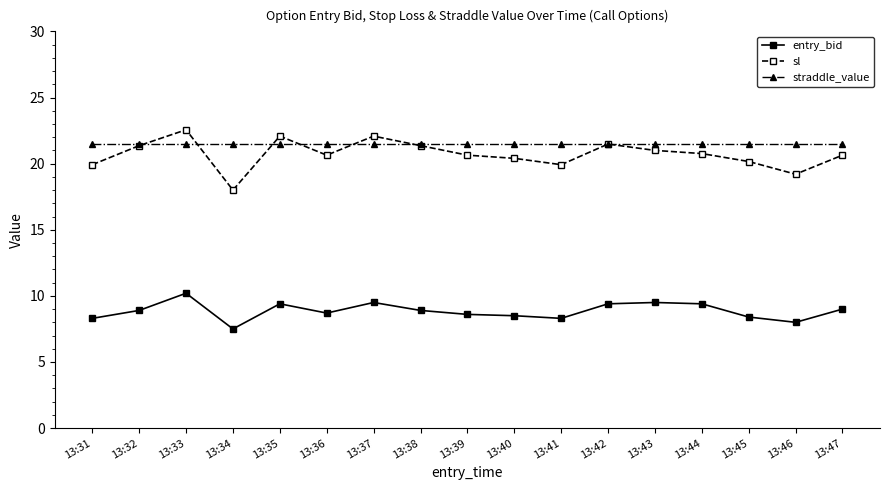

Where is the first local minimum for entry_bid?

13:34